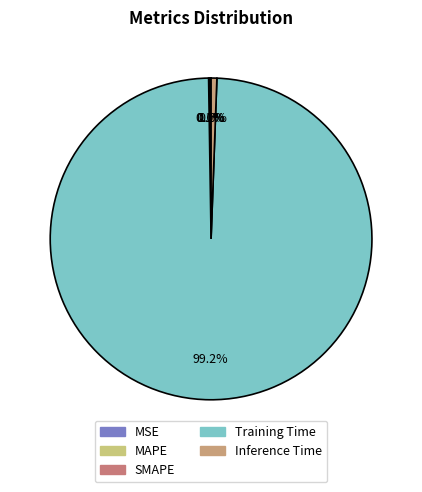

To the nearest percent, what percentage of the pie is Training Time?

99%